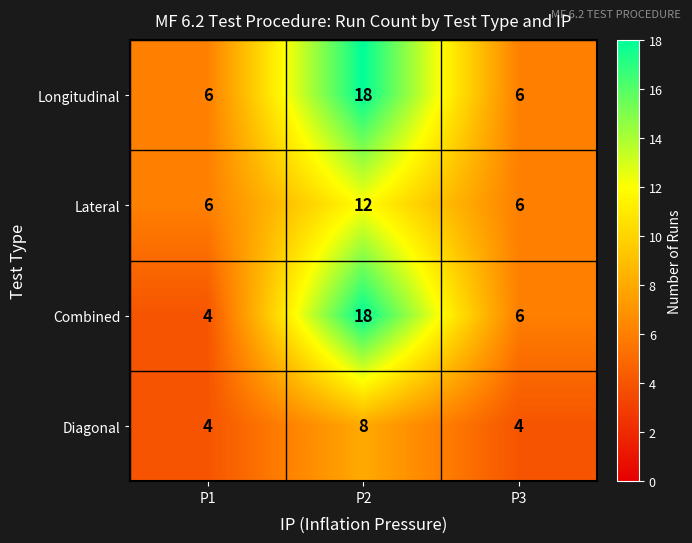

Which category has the highest value across all series?

P2